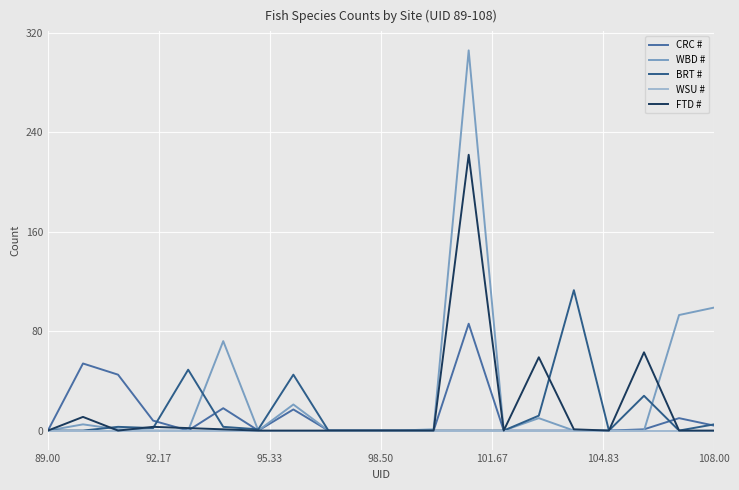

List the series in order of their peak value, lowest first.

WSU #, CRC #, BRT #, FTD #, WBD #